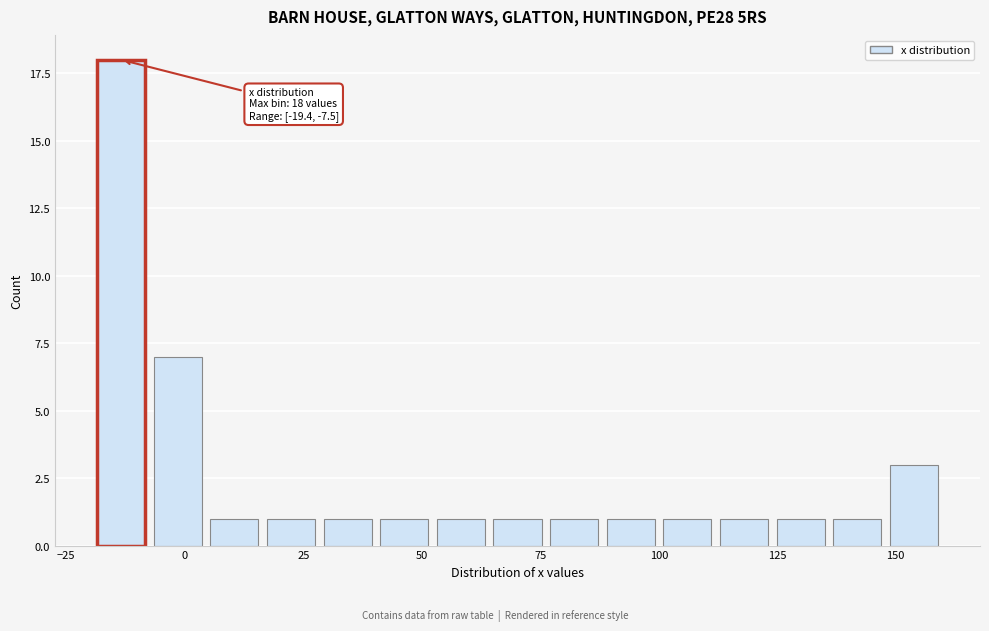

Read against the x-axis, roughly where is the centre of the tallest bar?

-15